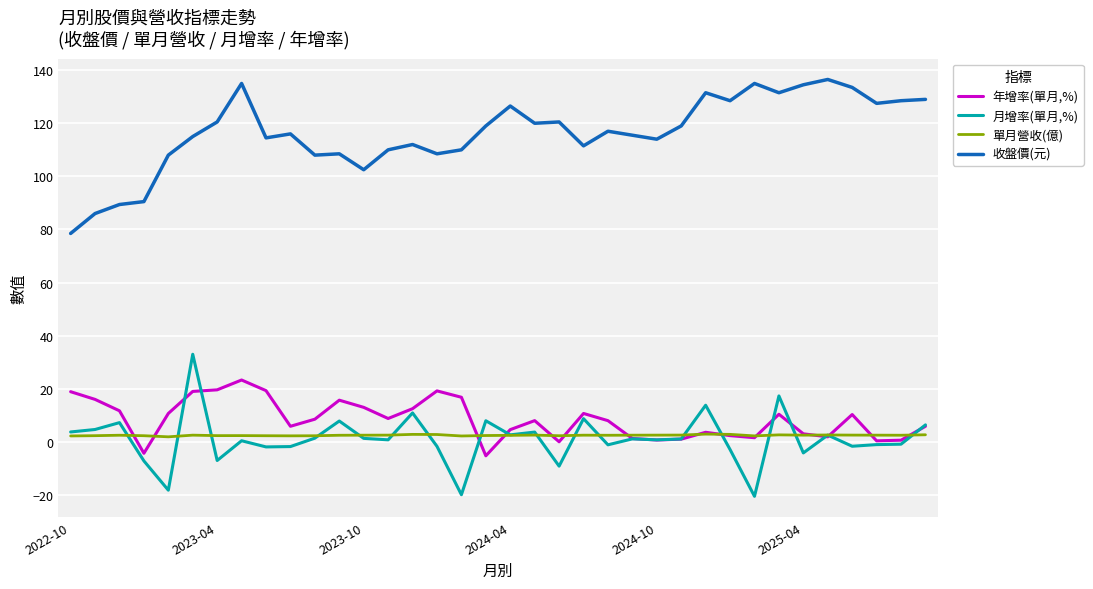

Which series has the largest total across all categories?

收盤價(元)